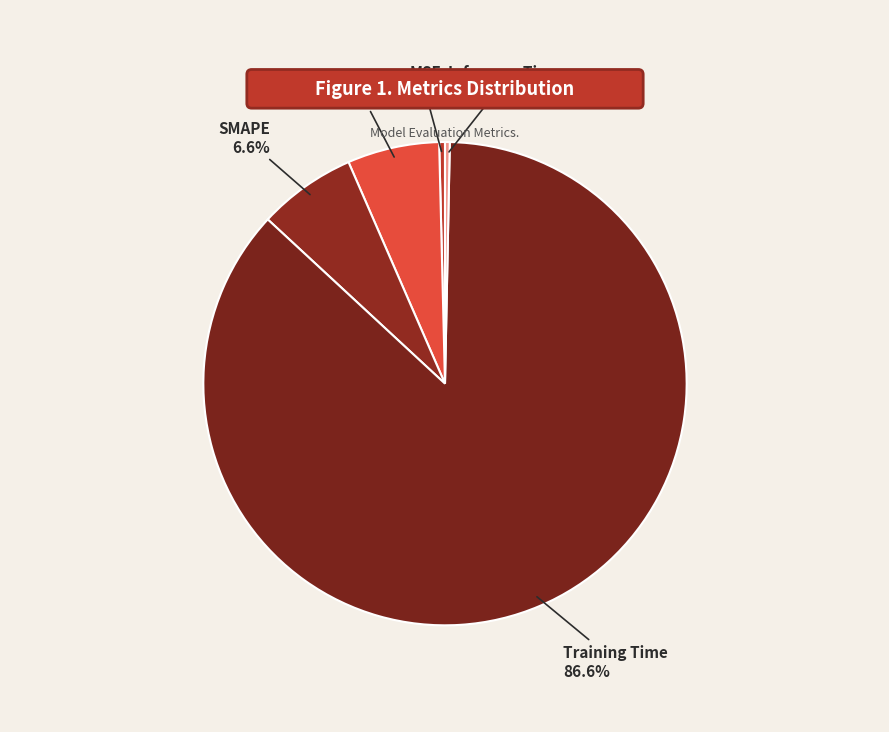

Is there a majority slice in this chart?

Yes